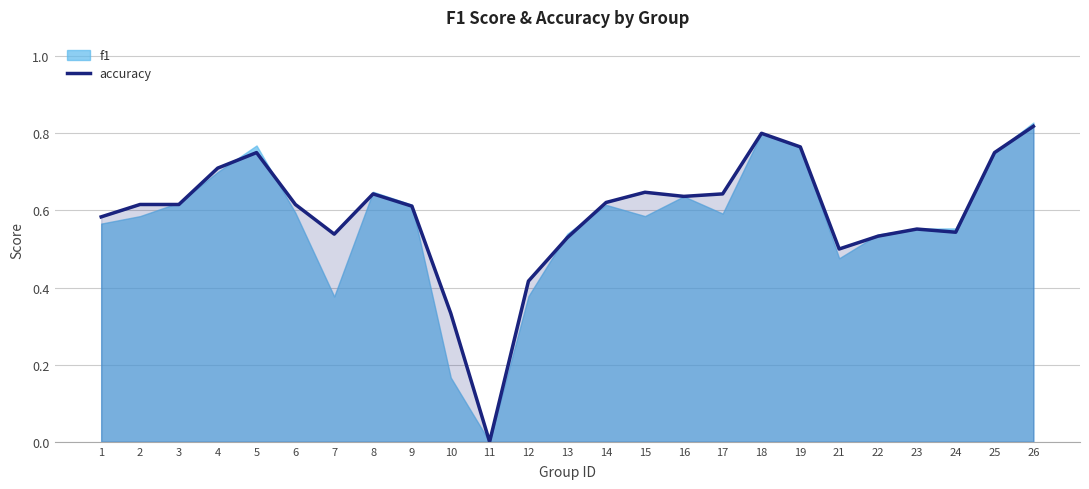

Which category has the lowest value in the accuracy series?

11